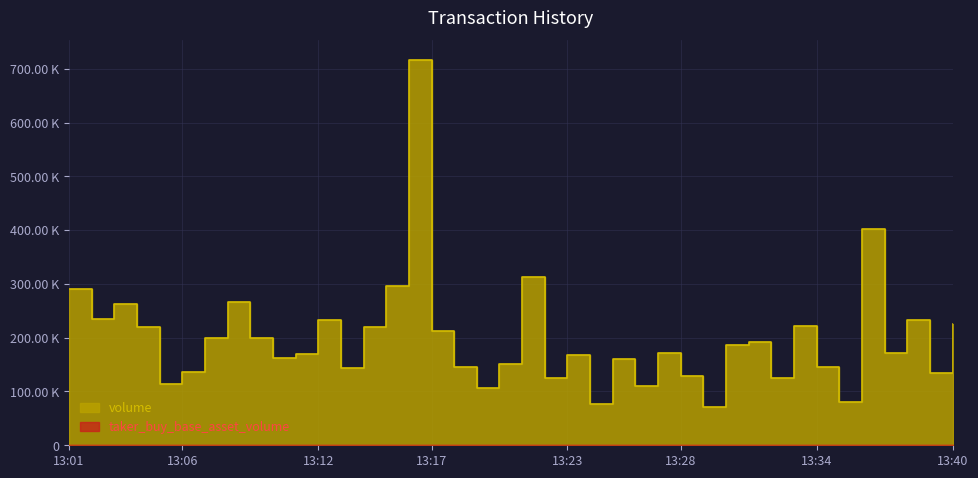

What is the lowest value of the volume series?

71395.4